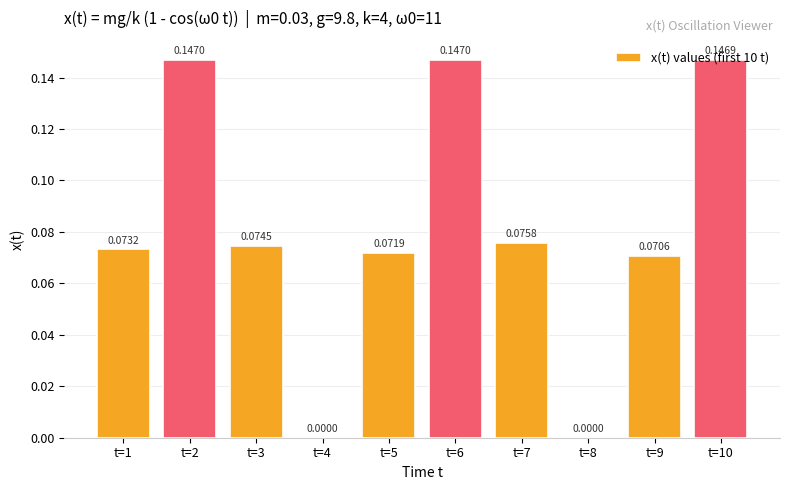

What is the sum of all values?

0.8